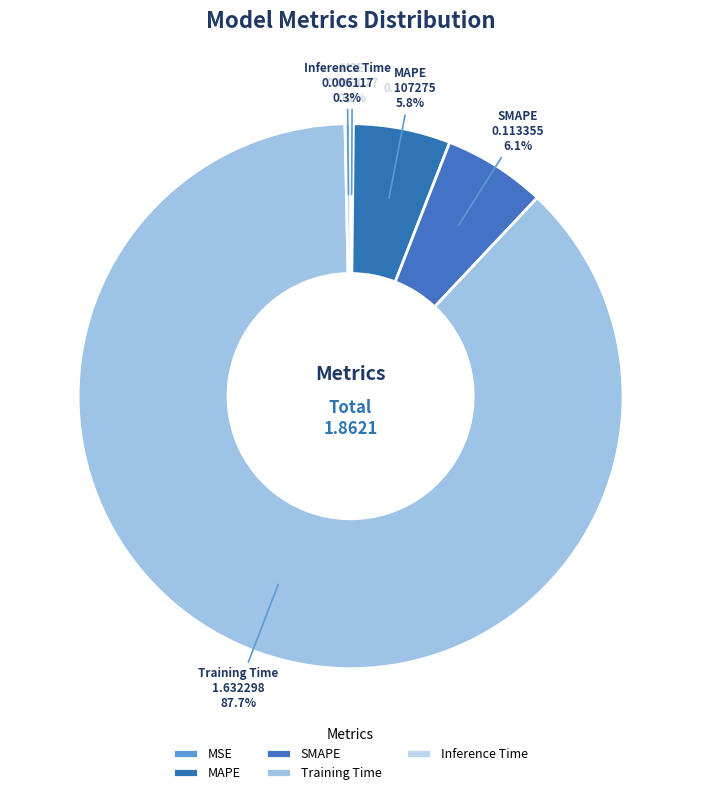

Is the sum of Inference Time and SMAPE greater than half?

No